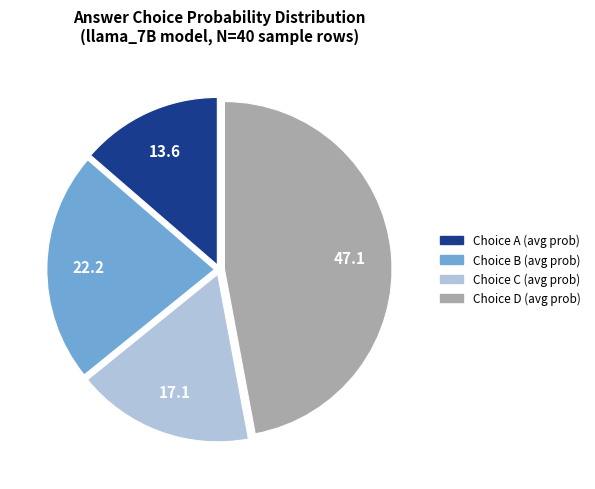

Does any single category account for the majority?

No